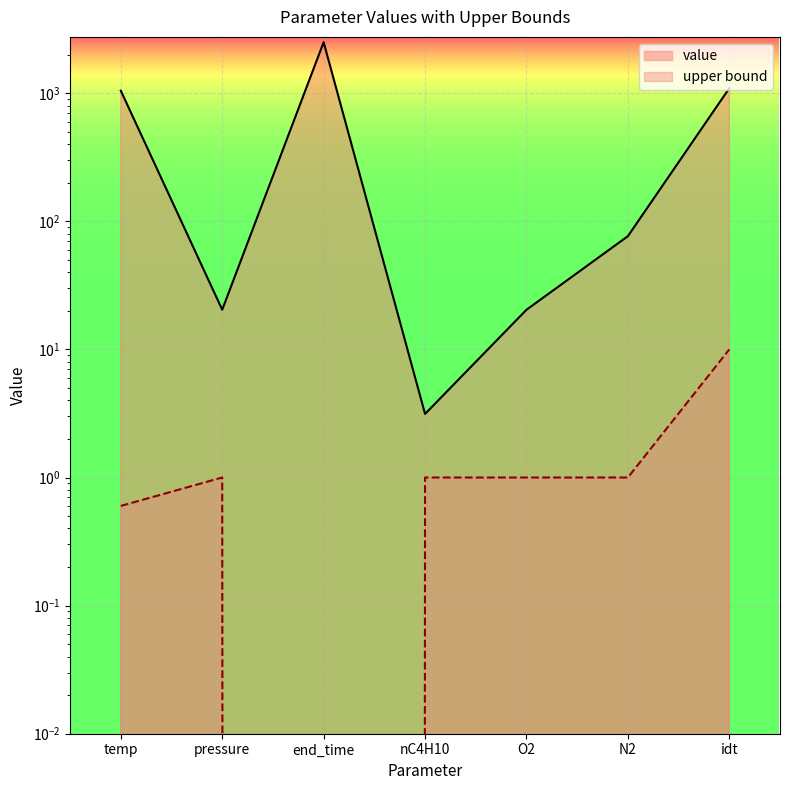

Rank the series by their average value, from highest to lowest.

value, upper bound